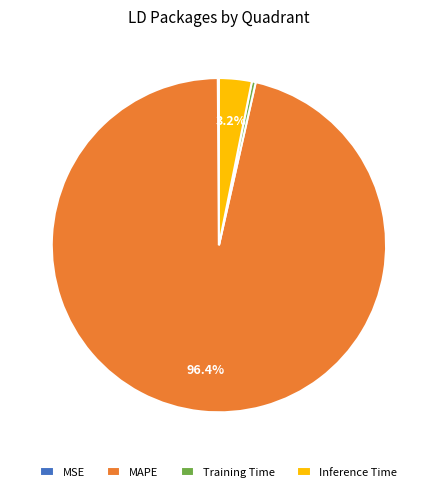

The Training Time slice represents 0% of the pie. True or false?

True